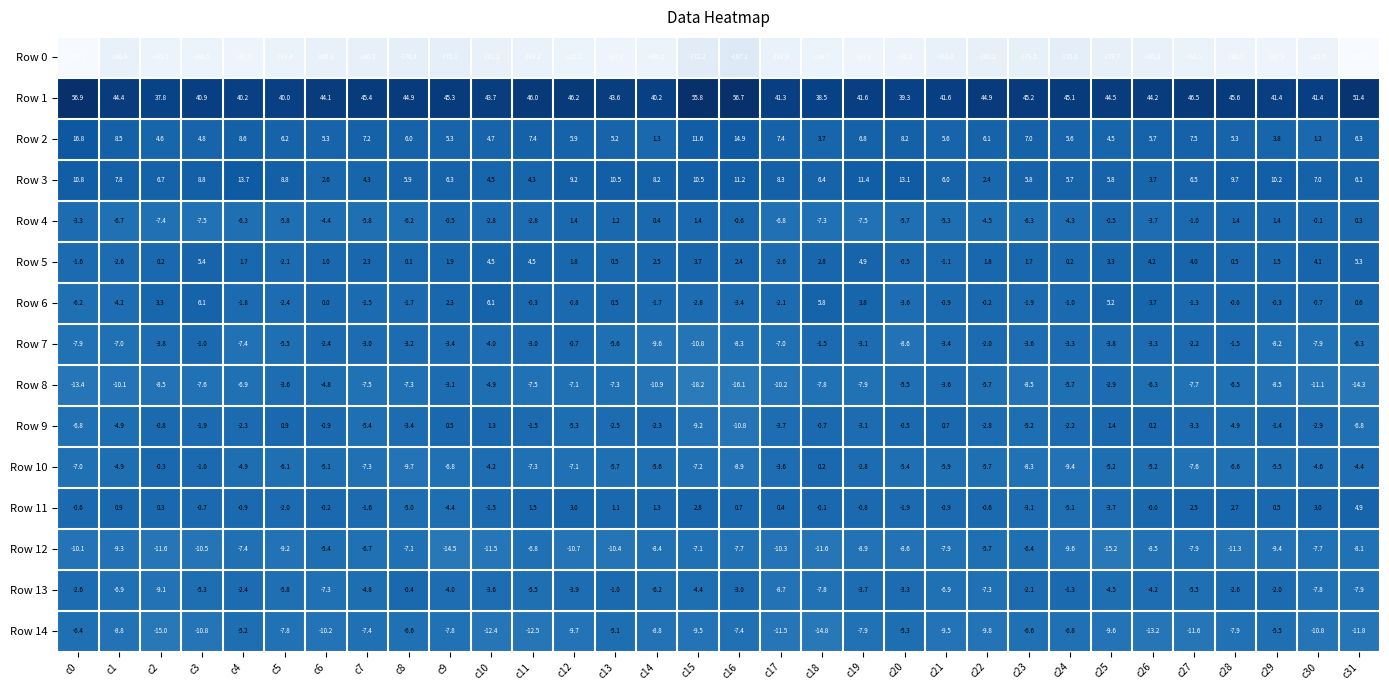

What is the total value across all series at c12?

-163.0